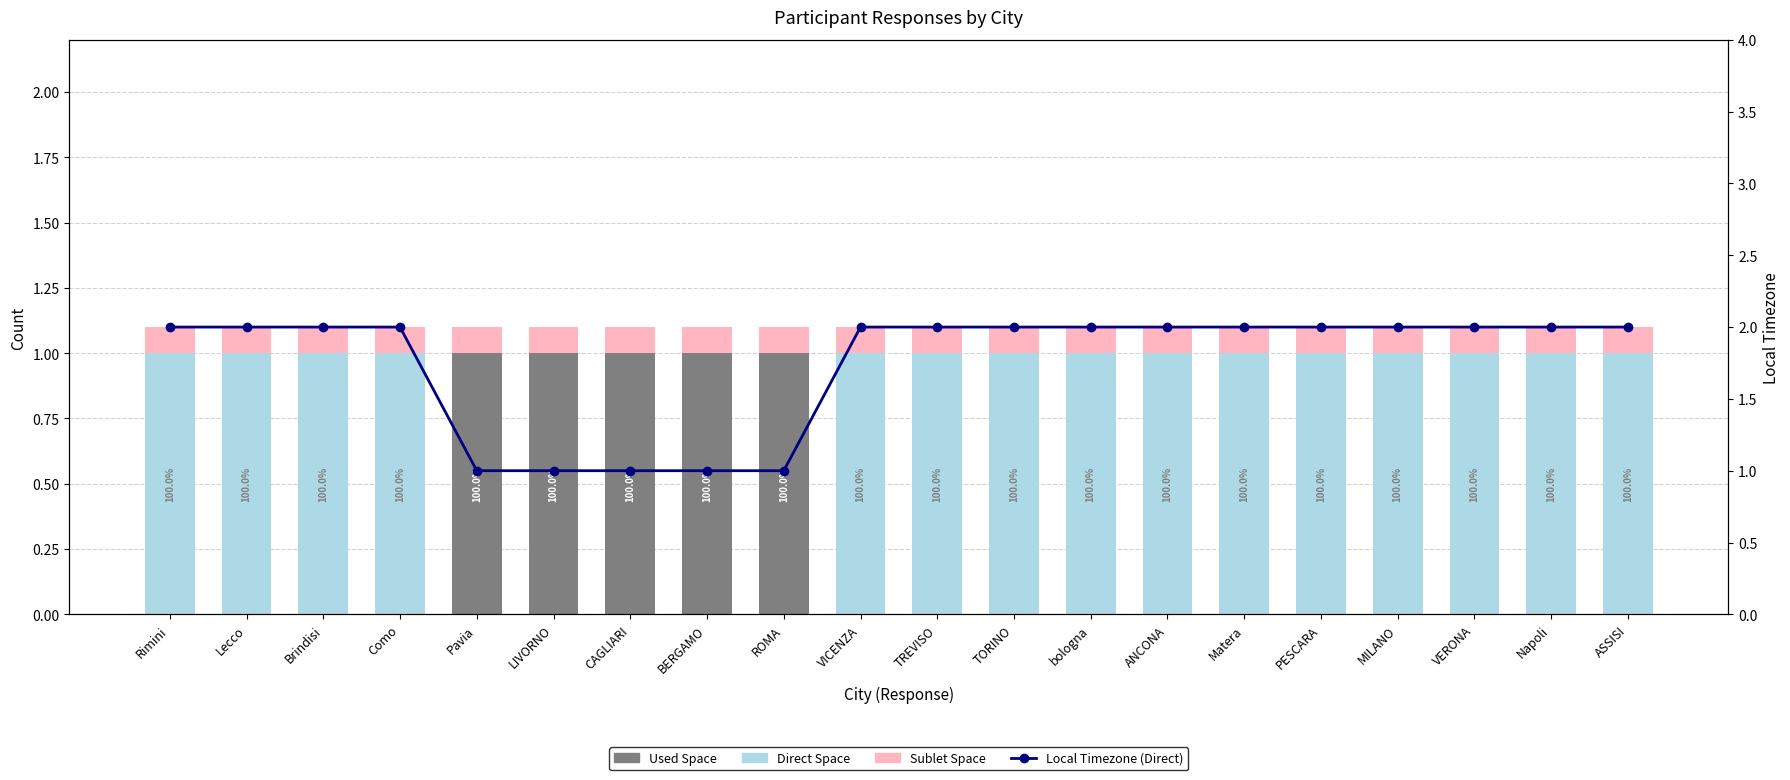

How many values in the Local Timezone (Direct) series are below 2?

5